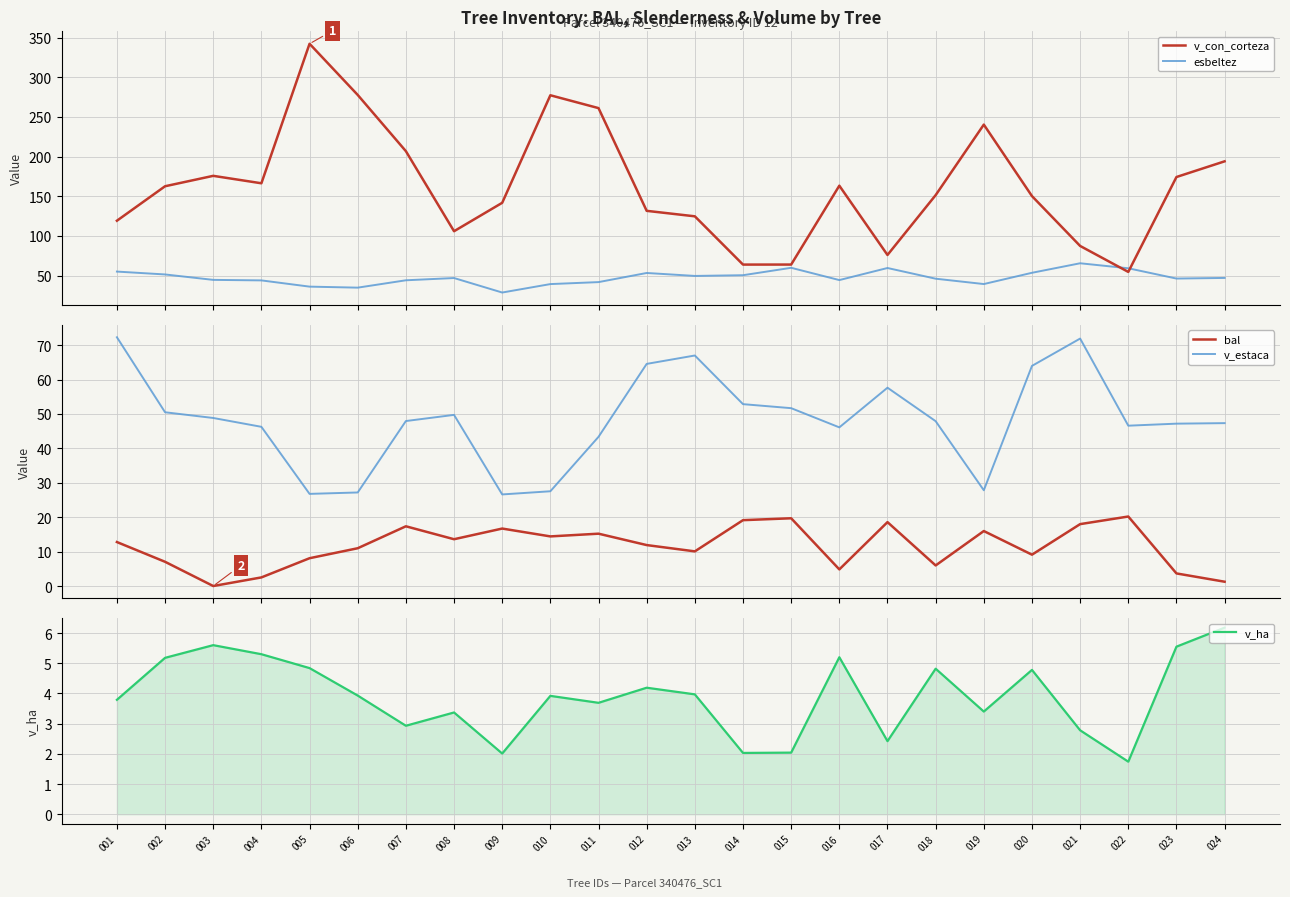

Which category has the lowest value in the v_estaca series?

009